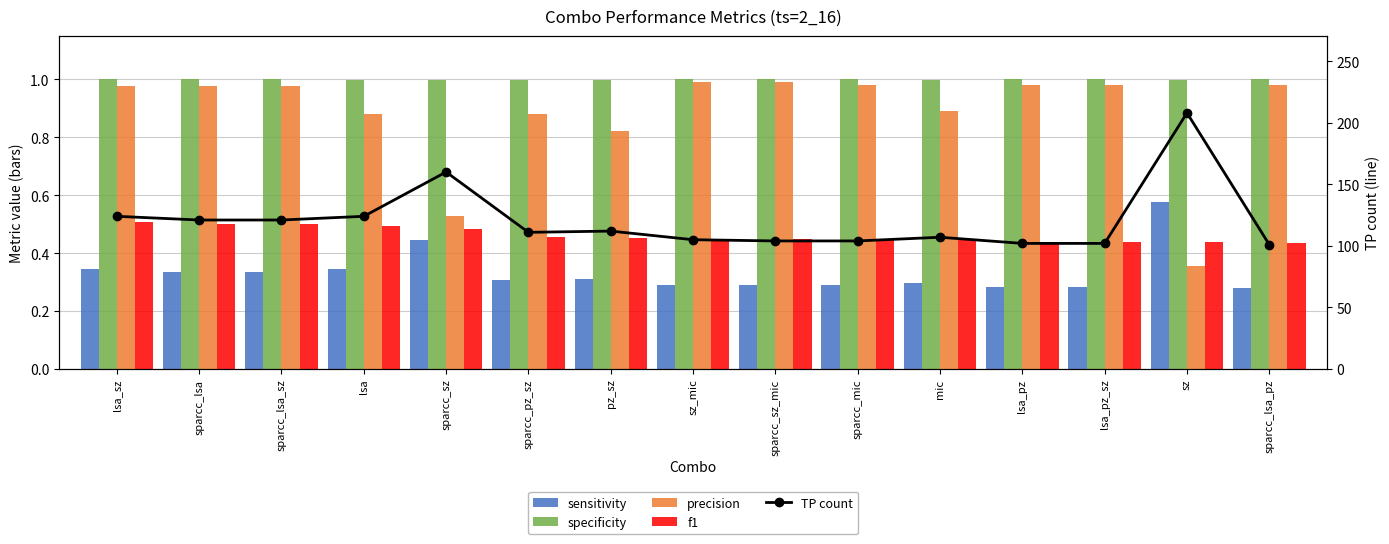

What is the value of the f1 bar at the 11th from the left?

0.4